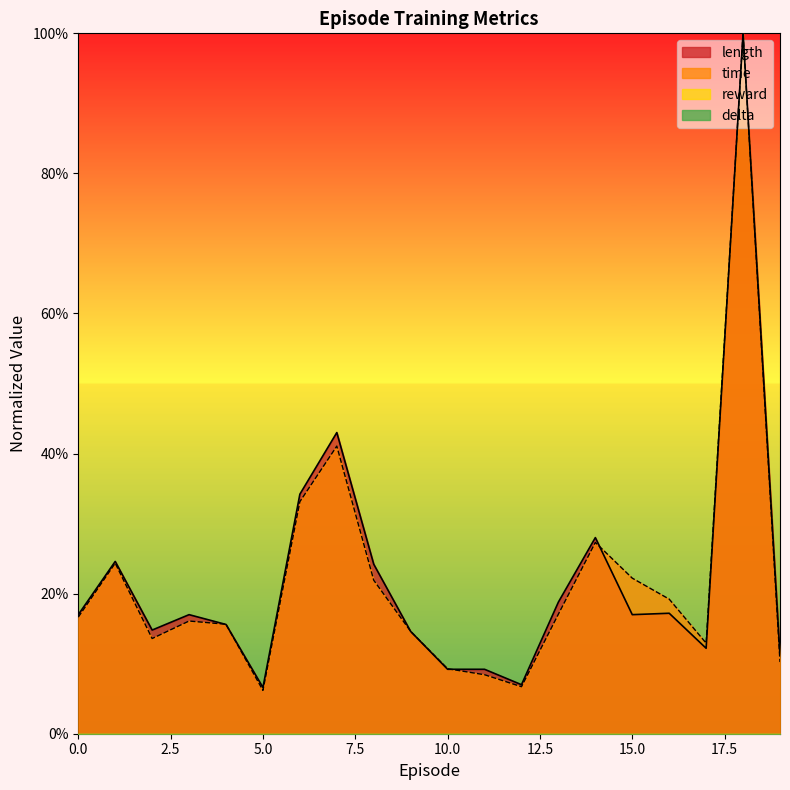

Which series ends up on top after the final intersection of length and time?

time